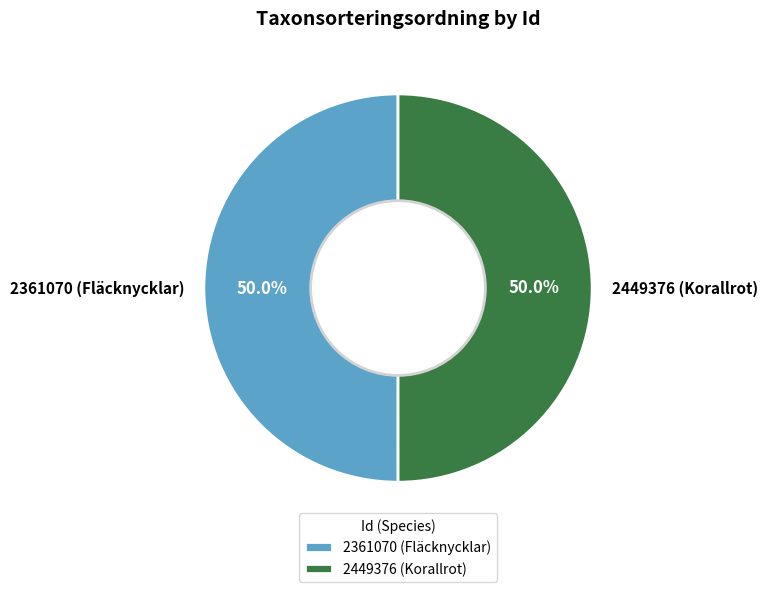

What portion of the pie excludes 2449376 (Korallrot)?

50.0%